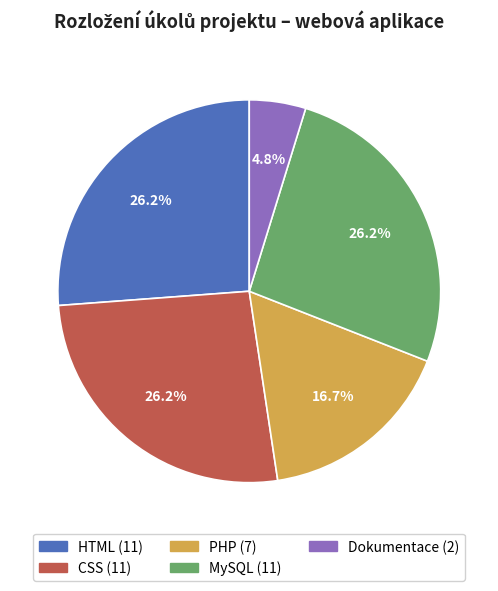

Does any single category account for the majority?

No